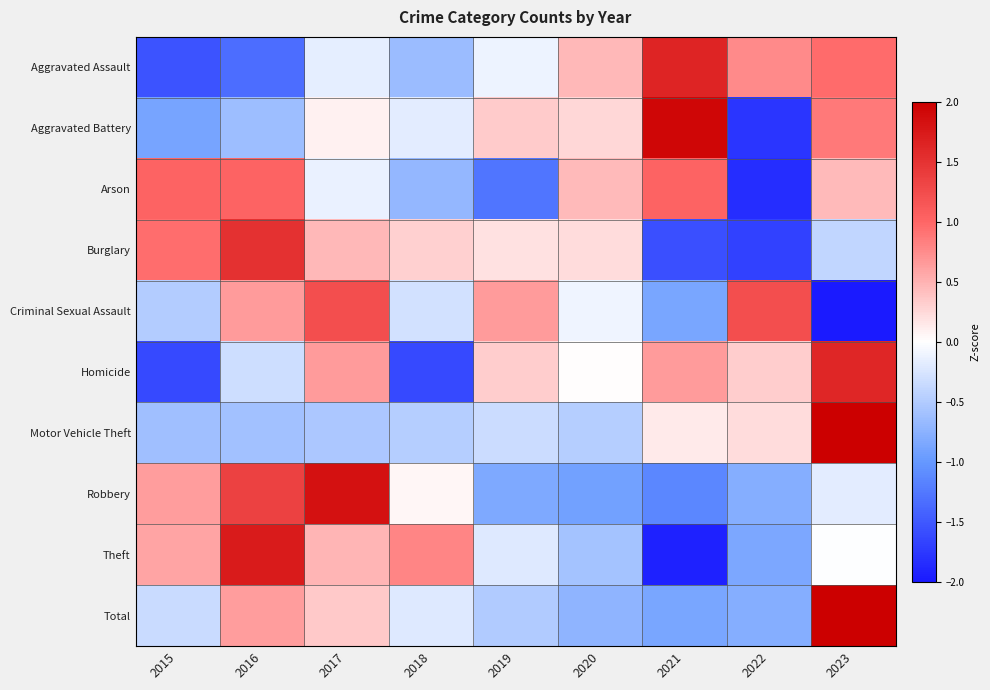

What is the greatest value displayed?

2.7